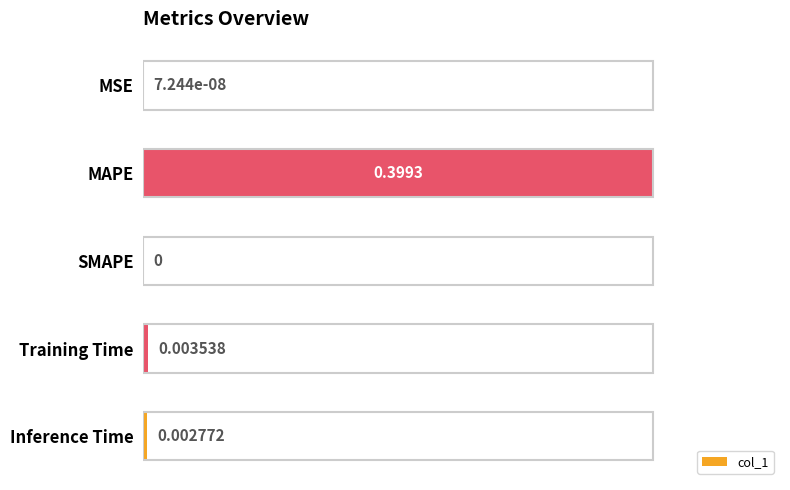

Which category has the highest value across all series?

MAPE